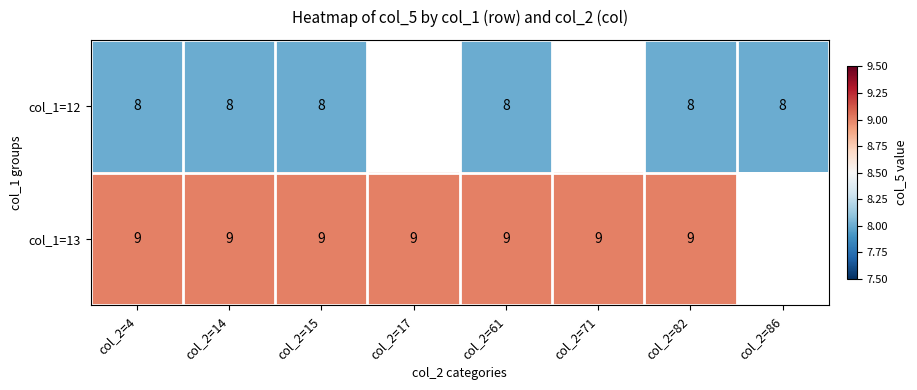

What is the sum of the col_1=13 values at col_2=61 and col_2=14?

18